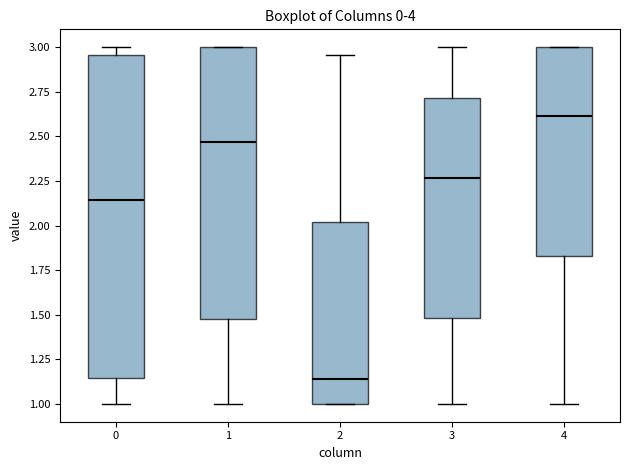

Which box has the lowest median line?

2